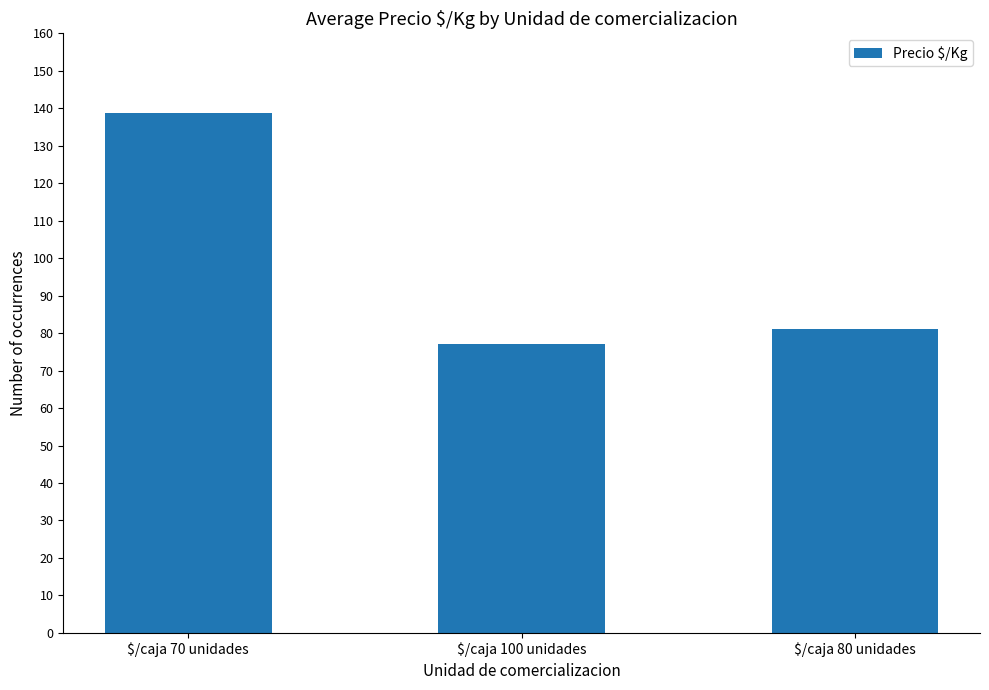

What is the difference between the maximum and minimum values?

61.5